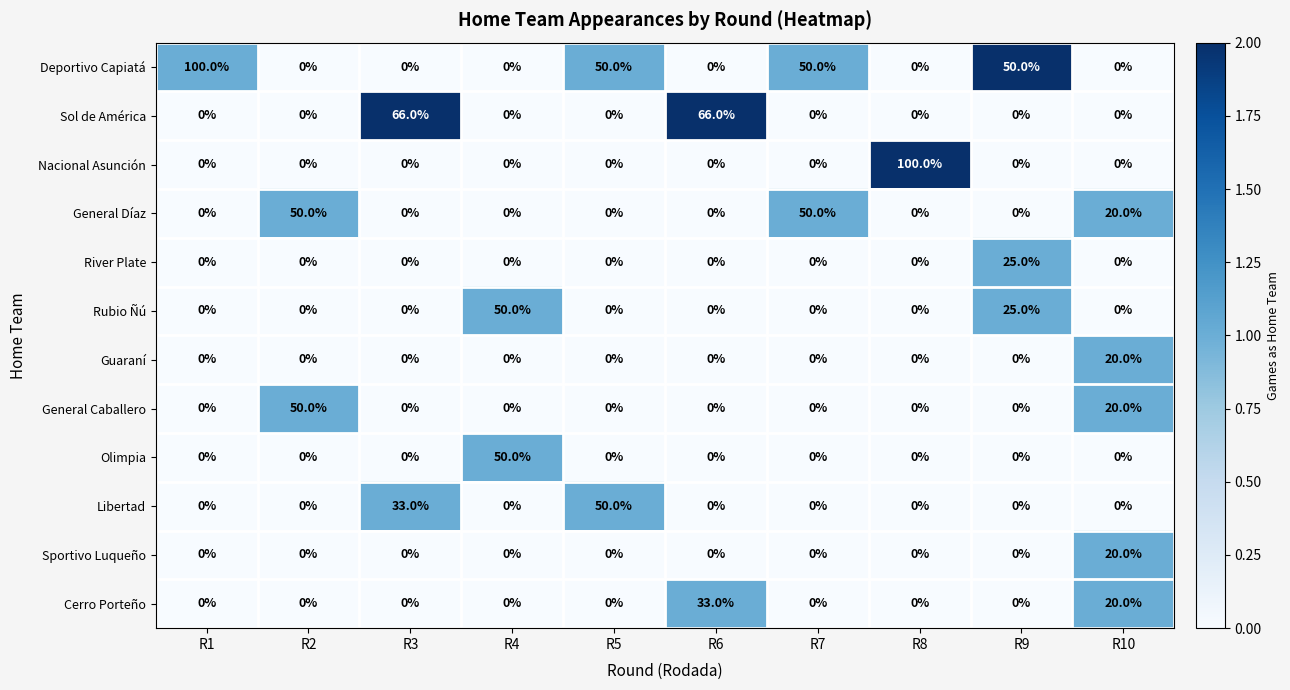

The Nacional Asunción series shows -36 at R9. True or false?

False